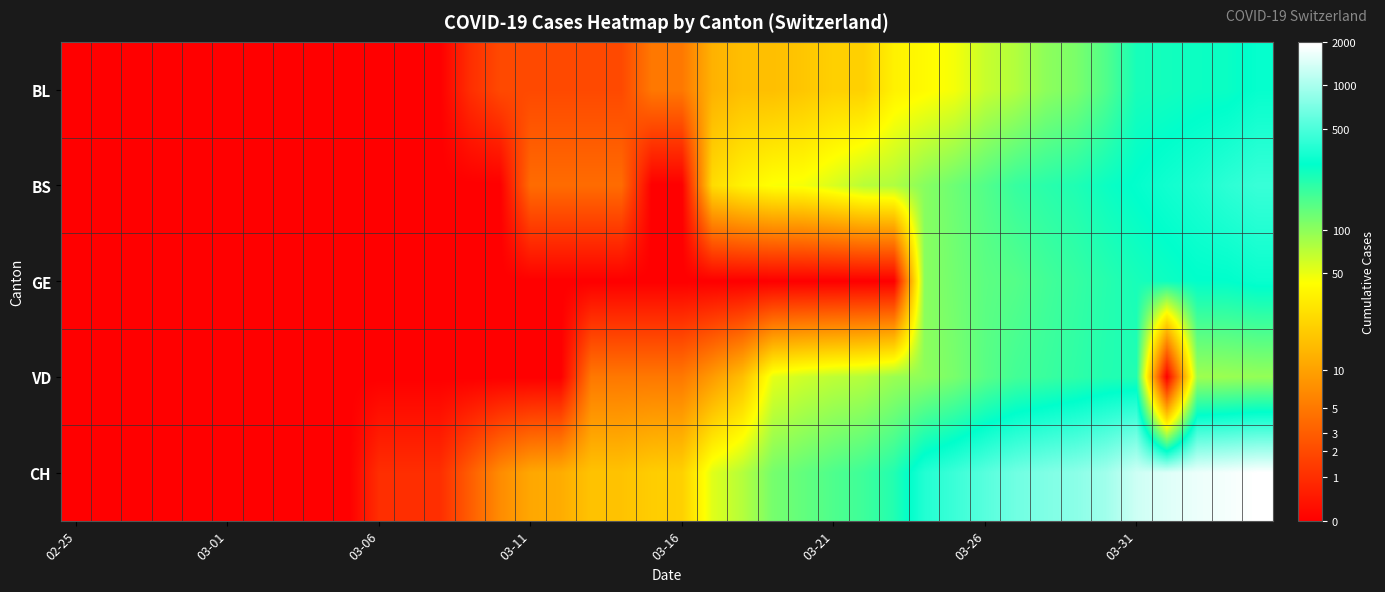

Reading left to right, extract all data points from this chart.

BL: 0.0	0.0	0.0	0.0	0.0	0.0	0.0	0.0	0.0	0.0	0.0	0.0	0.0	0.7	1.1	1.1	1.1	1.1	1.1	1.8	1.8	2.6	2.8	2.8	2.9	3.1	3.1	3.6	3.7	3.9	4.2	4.3	4.6	4.8	5.1	5.5	5.5	5.6	5.6	5.7
BS: 0.0	0.0	0.0	0.0	0.0	0.0	0.0	0.0	0.0	0.0	0.0	0.0	0.0	0.0	0.0	1.6	1.6	1.6	1.6	0.0	0.0	3.3	3.6	3.8	3.9	4.1	4.3	4.4	4.7	4.9	5.0	5.3	5.4	5.4	5.6	5.7	5.8	5.9	6.0	6.1
GE: 0.0	0.0	0.0	0.0	0.0	0.0	0.0	0.0	0.0	0.0	0.0	0.0	0.0	0.0	0.0	0.0	0.0	0.0	0.0	0.0	0.0	0.0	0.0	0.0	0.0	0.0	0.0	0.0	4.6	4.8	5.0	5.0	5.2	5.3	5.4	5.5	5.6	5.6	5.7	5.7
VD: 0.0	0.0	0.0	0.0	0.0	0.0	0.0	0.0	0.0	0.0	0.0	0.0	0.0	0.0	0.0	0.0	0.0	1.8	1.8	1.8	1.8	2.3	2.8	4.0	4.1	4.3	4.3	4.5	4.6	4.8	5.0	5.2	5.2	5.3	5.4	5.4	0.0	4.5	4.5	4.6
CH: 0.0	0.0	0.0	0.0	0.0	0.0	0.0	0.0	0.0	0.0	0.7	0.7	0.7	1.4	2.1	2.5	2.6	2.9	2.9	3.0	3.1	4.0	4.3	4.8	4.9	5.1	5.2	5.4	5.9	6.1	6.3	6.5	6.6	6.7	6.8	7.2	7.3	7.4	7.5	7.6